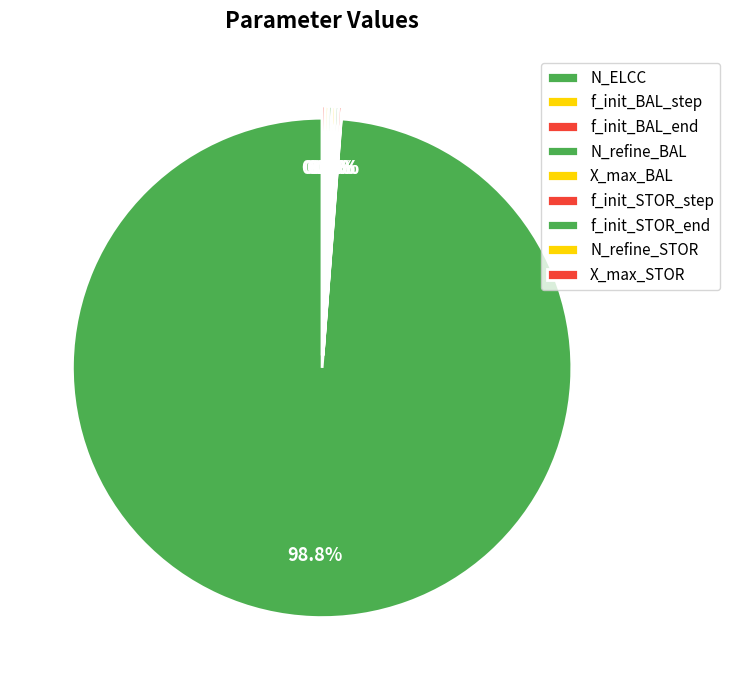

What percentage is NOT represented by N_refine_BAL?

99.8%